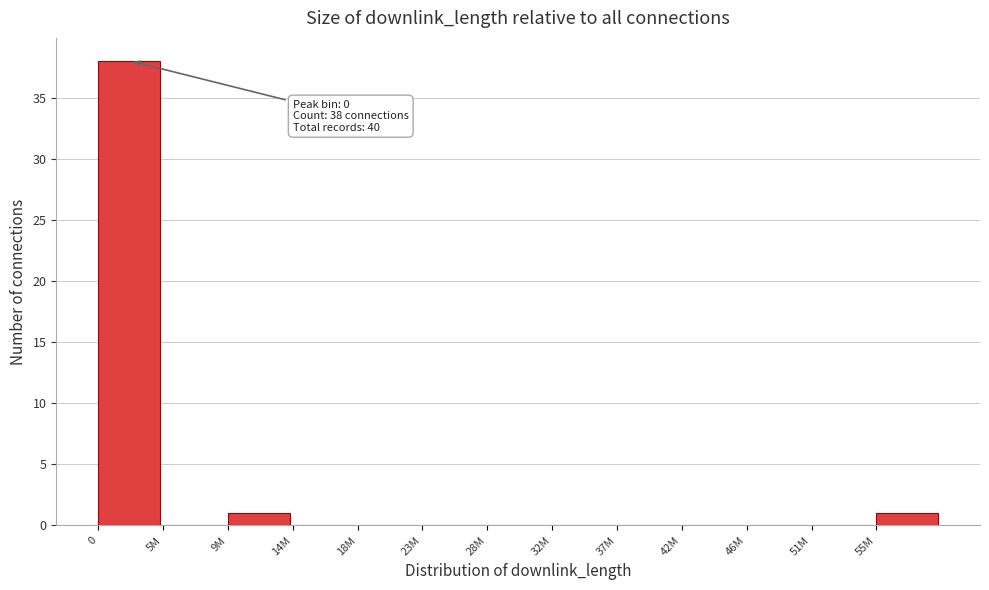

Reading left to right, transcribe all the data shown in this chart.

0=38	5M=0	9M=1	14M=0	18M=0	23M=0	28M=0	32M=0	37M=0	42M=0	46M=0	51M=0	55M=1